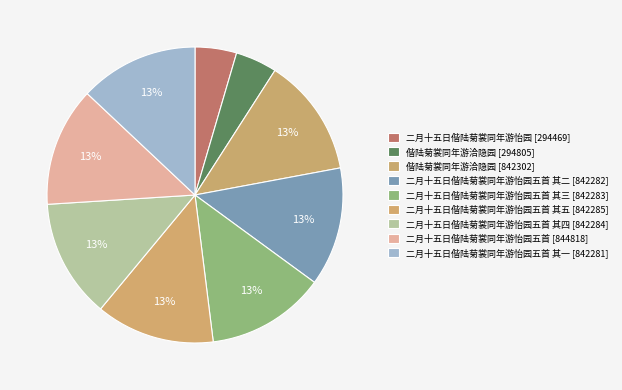

What is the smallest slice in the pie chart?

二月十五日偕陆菊裳同年游怡园